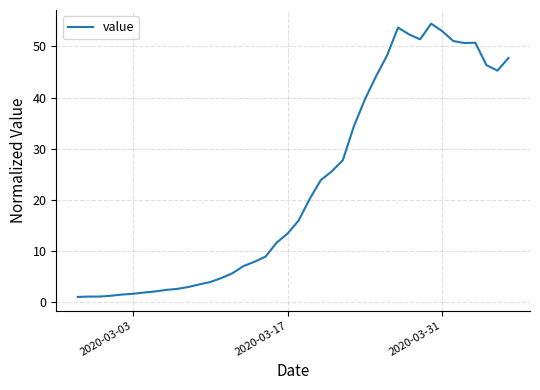

What is the greatest value displayed?

54.5